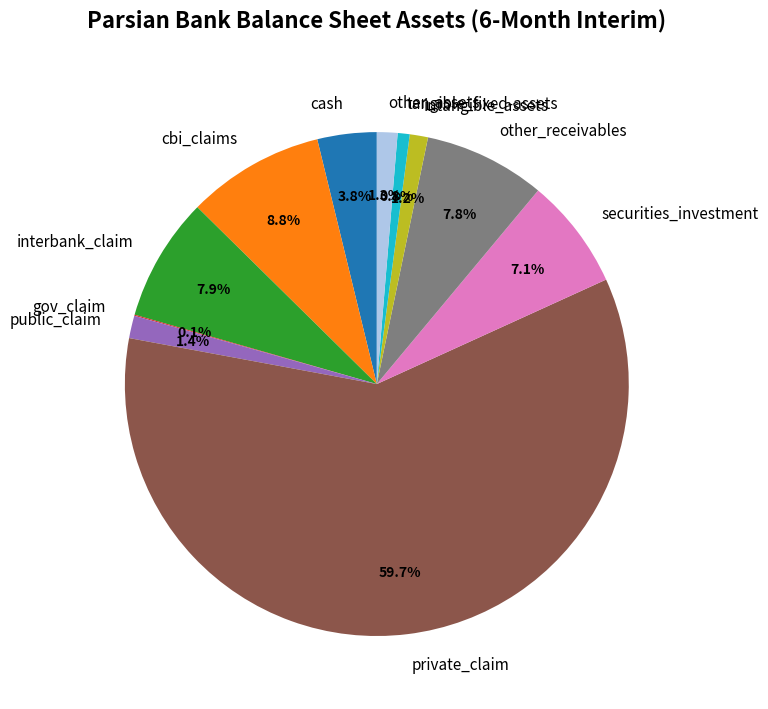

The intangible_assets slice represents 1% of the pie. True or false?

True